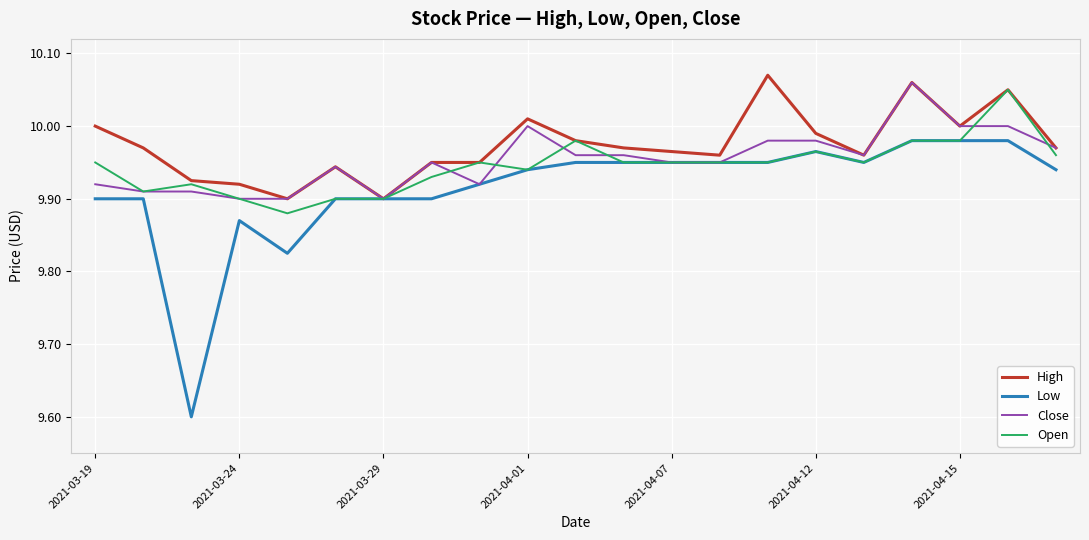

What is the lowest value of the Low series?

9.6